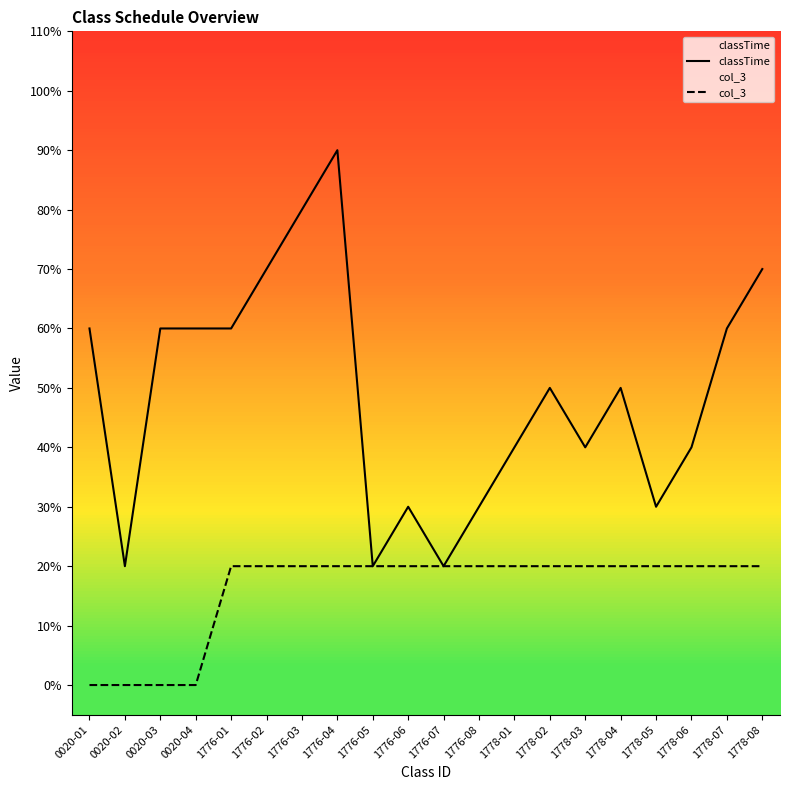

True or false: classTime has a value of 3 at 1776-01.

False